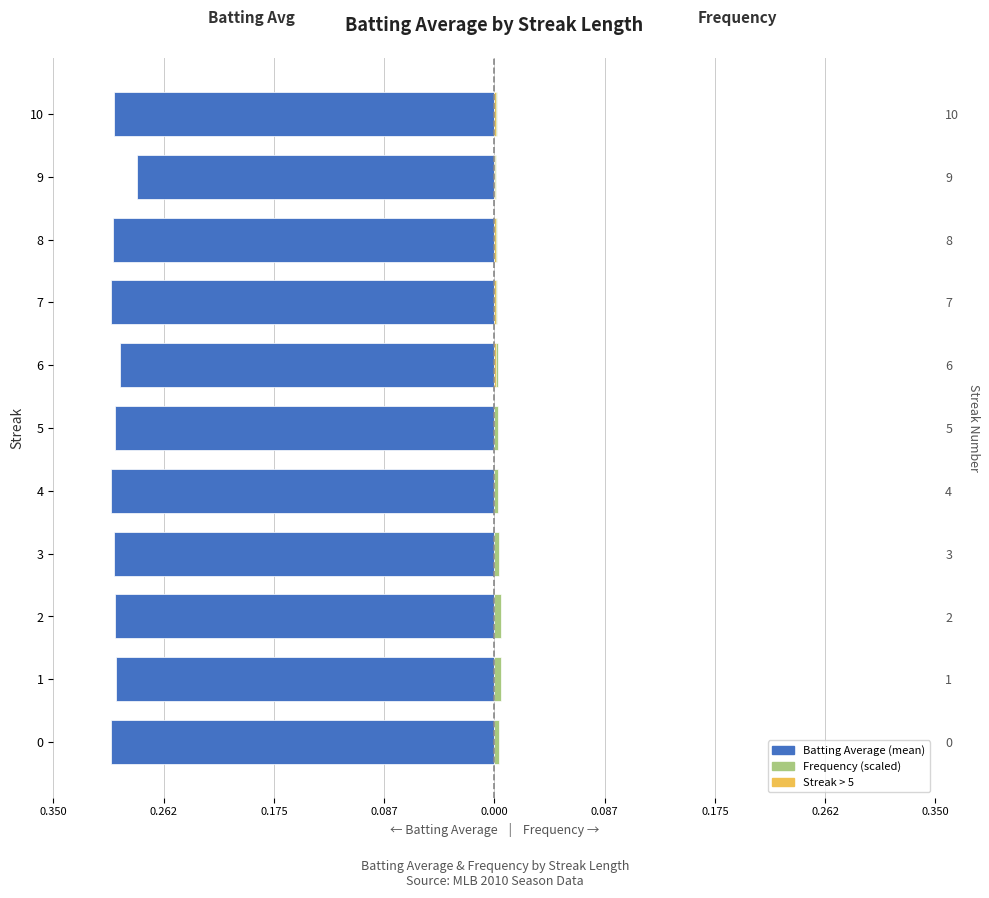

What is the spread (max minus min) of values at 1?

0.3